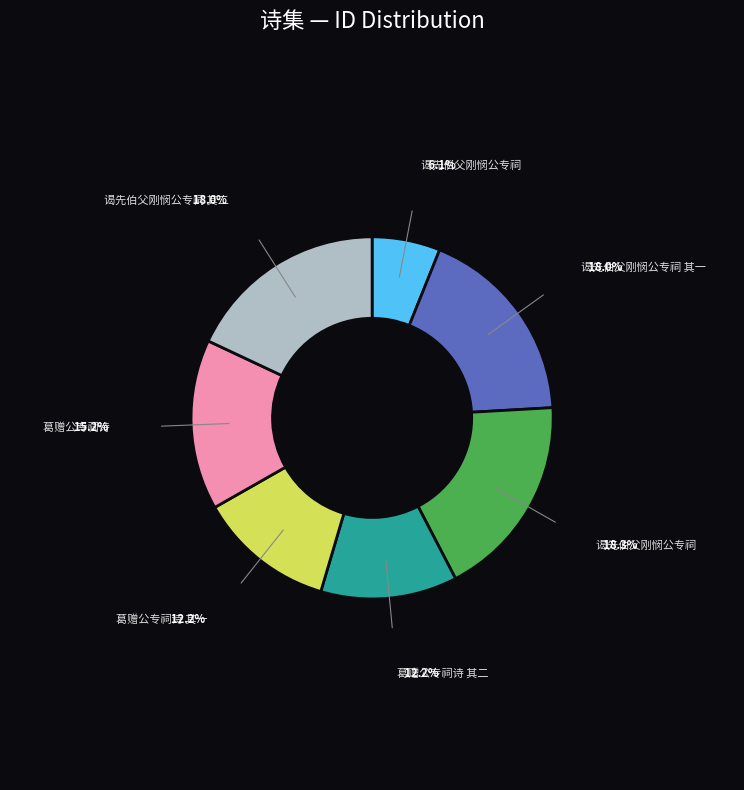

Does any single category account for the majority?

No